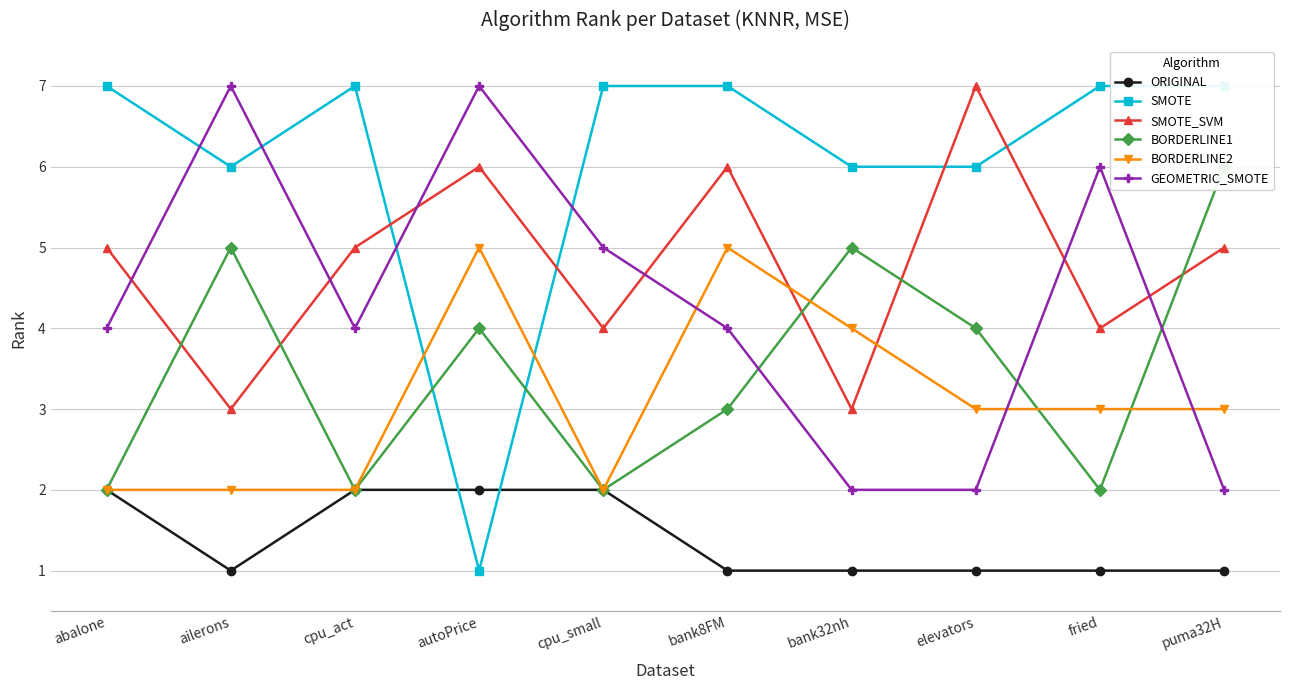

Reading left to right, list all the values displayed in this chart.

ORIGINAL: 2	1	2	2	2	1	1	1	1	1
SMOTE: 7	6	7	1	7	7	6	6	7	7
SMOTE_SVM: 5	3	5	6	4	6	3	7	4	5
BORDERLINE1: 2	5	2	4	2	3	5	4	2	6
BORDERLINE2: 2	2	2	5	2	5	4	3	3	3
GEOMETRIC_SMOTE: 4	7	4	7	5	4	2	2	6	2